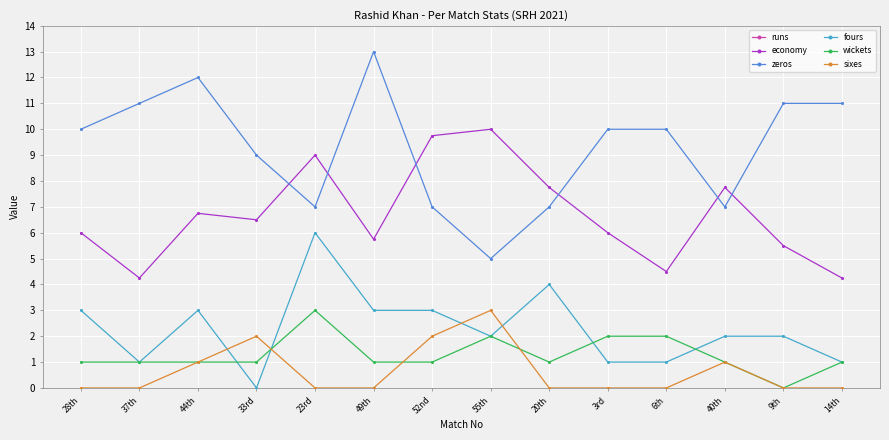

List the series in order of their peak value, highest first.

runs, zeros, economy, fours, wickets, sixes